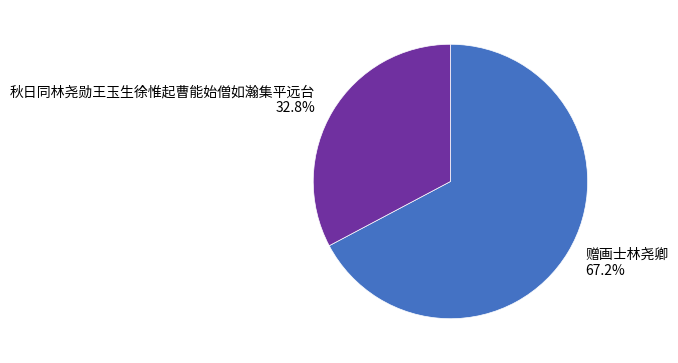

To the nearest percent, what is the combined percentage of 秋日同林尧勋王玉生徐惟起曹能始僧如瀚集平远台 and 赠画士林尧卿?

100%